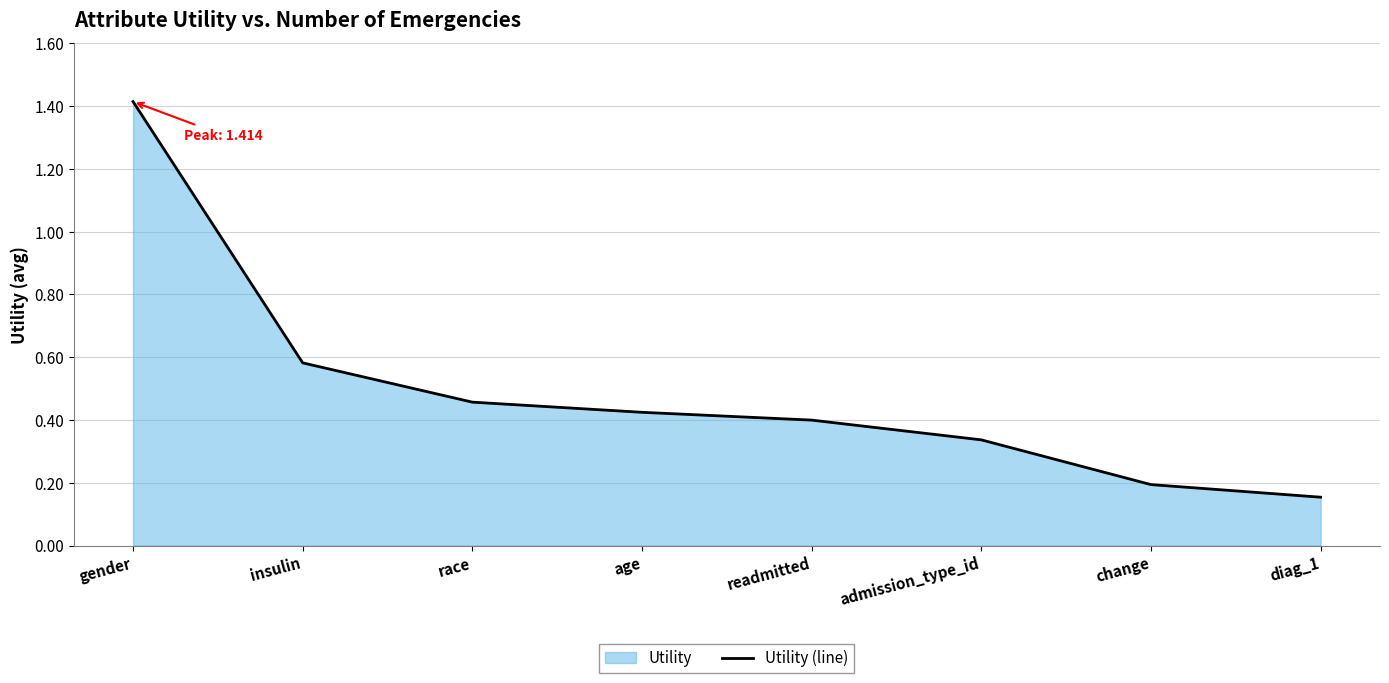

Reading left to right, what are all the values shown in this chart?

gender=1.4	insulin=0.6	race=0.5	age=0.4	readmitted=0.4	admission_type_id=0.3	change=0.2	diag_1=0.2